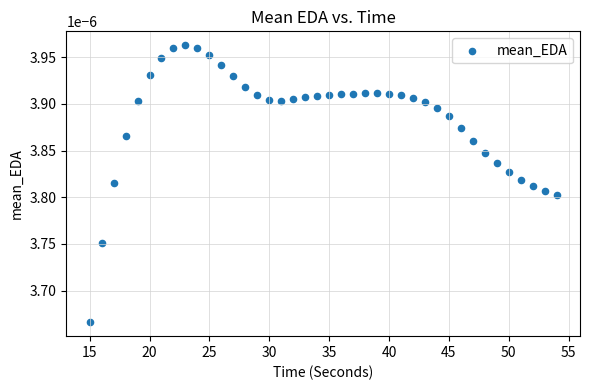

What is the range of X values (max minus min)?

39.0